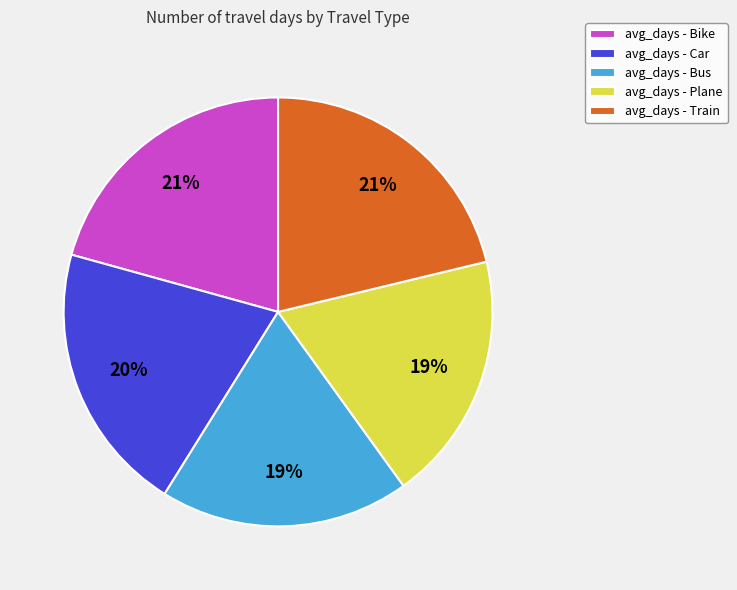

Does avg_days - Plane account for over 50% of the chart?

No